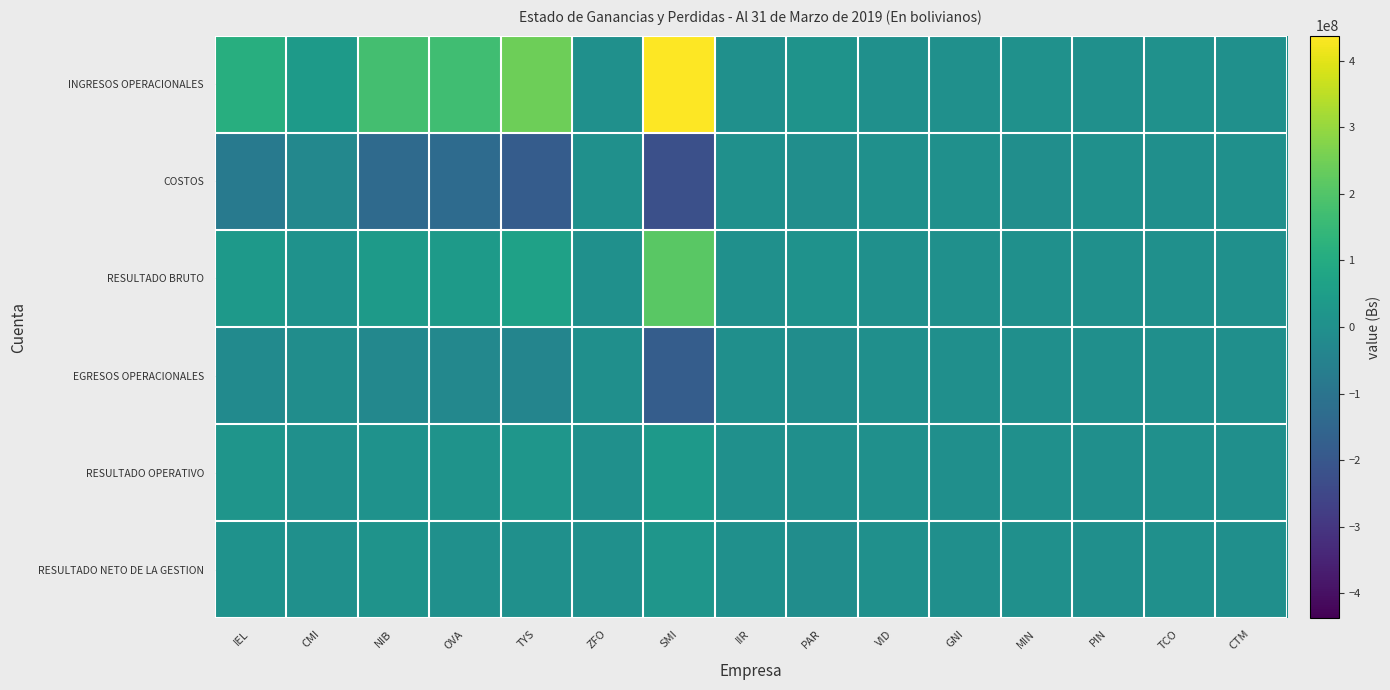

Count the number of categories in the chart.

15